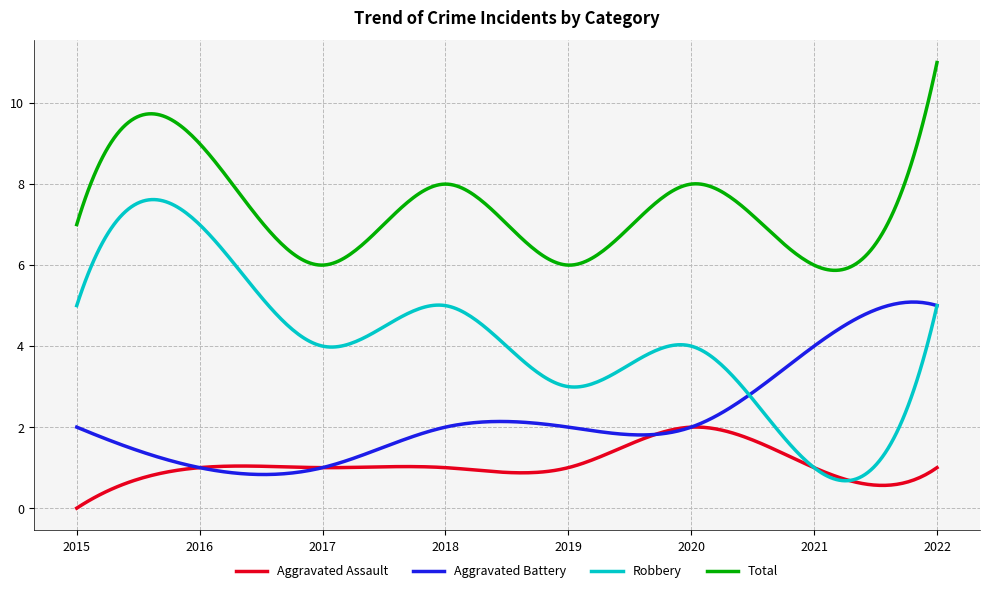

True or false: Aggravated Assault and Total intersect in this chart.

False